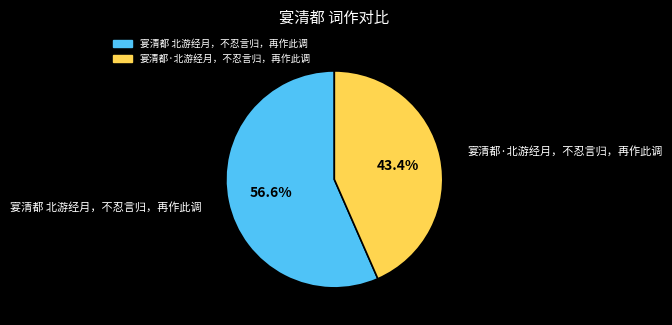

Is there any slice that represents more than half of the pie?

Yes